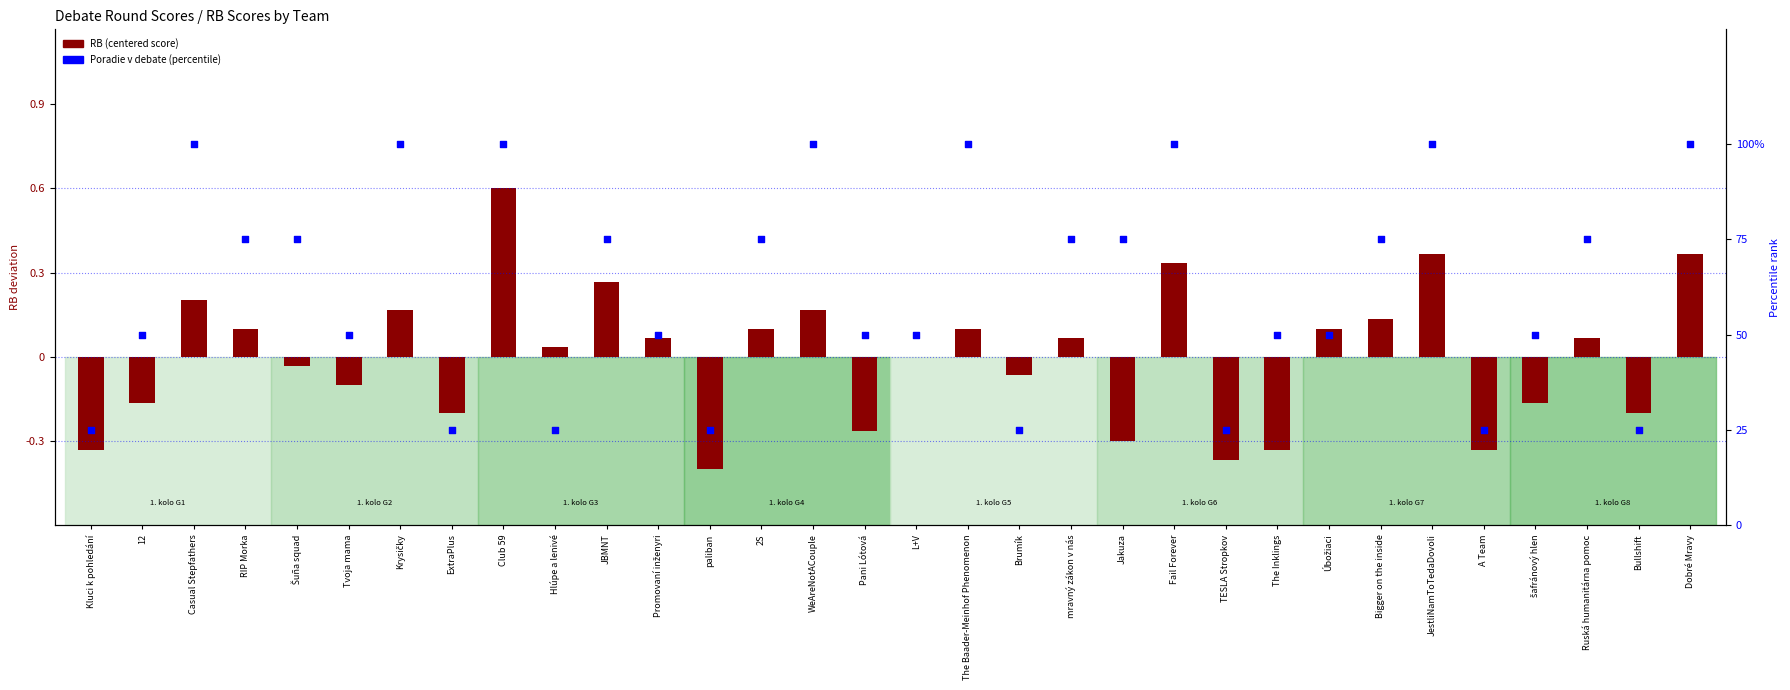

What are all the series names shown in the legend?

RB (centered), Poradie v debate (%)